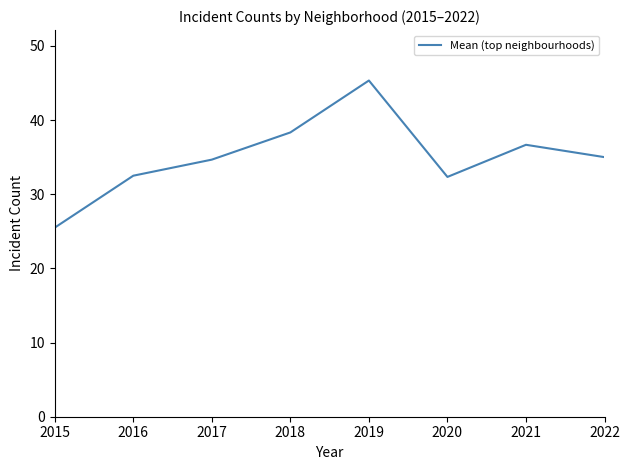

What is the ratio of the value at 2016 to the value at 2022?

0.9